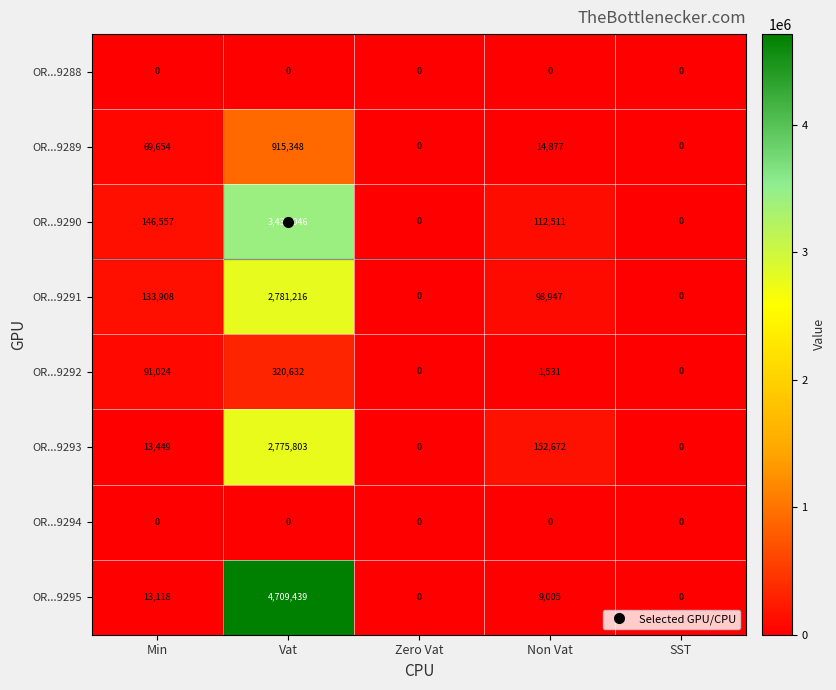

What is the greatest value displayed?

4709439